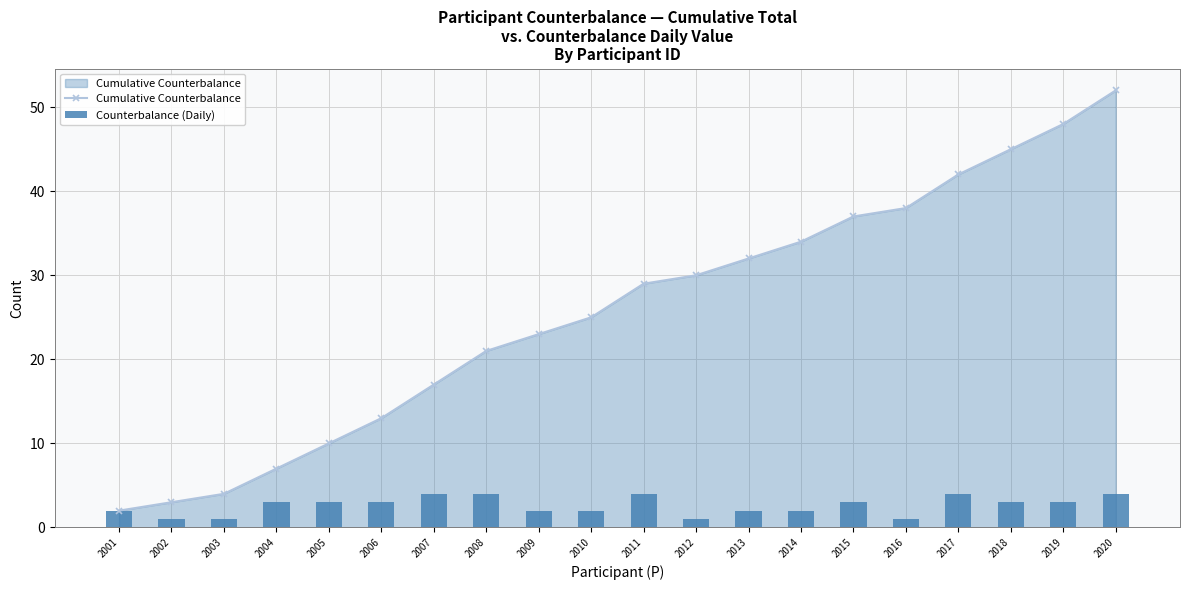

Which series has the widest spread of values?

Cumulative Counterbalance